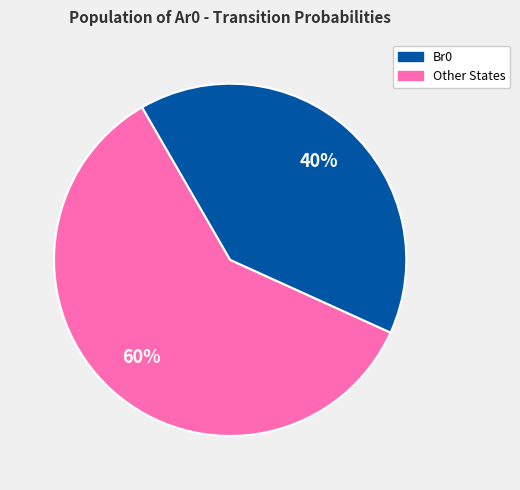

To the nearest percent, what is the difference between the largest and smallest slice percentages?

20%